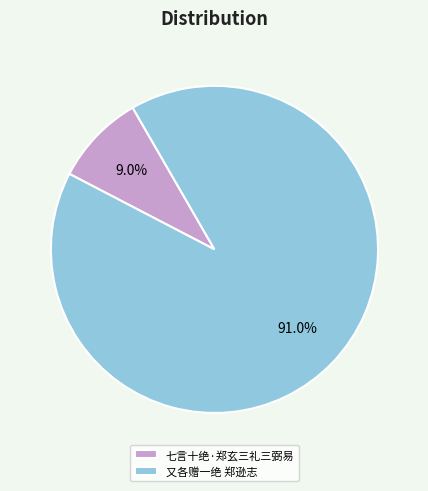

Does 七言十绝·郑玄三礼三弼易 account for over 50% of the chart?

No